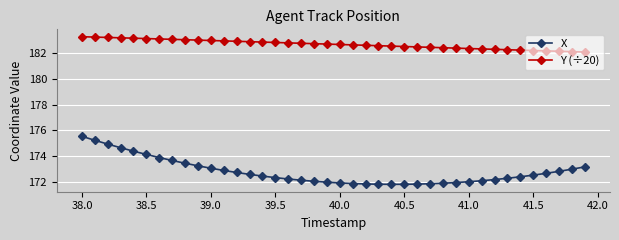

Which series has the largest range (max minus min)?

X